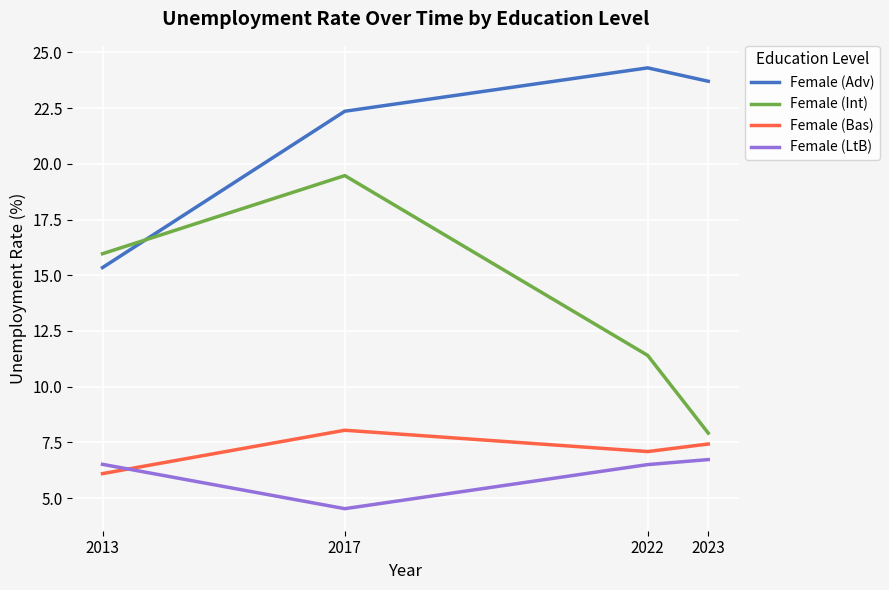

Where is Female (LtB) nearest to the value 5?

2017